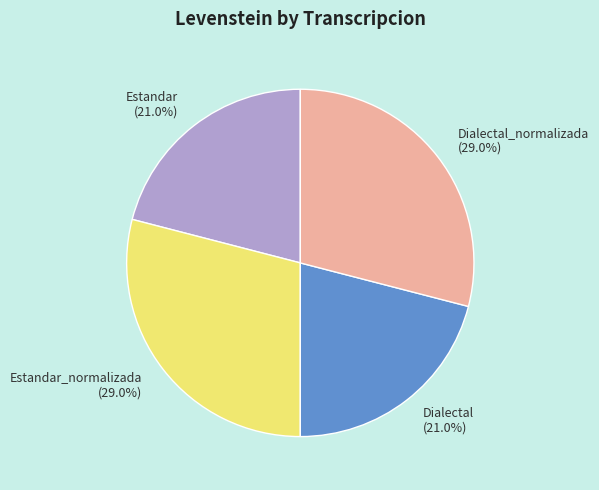

Does Dialectal_normalizada (29.0%) account for over 50% of the chart?

No